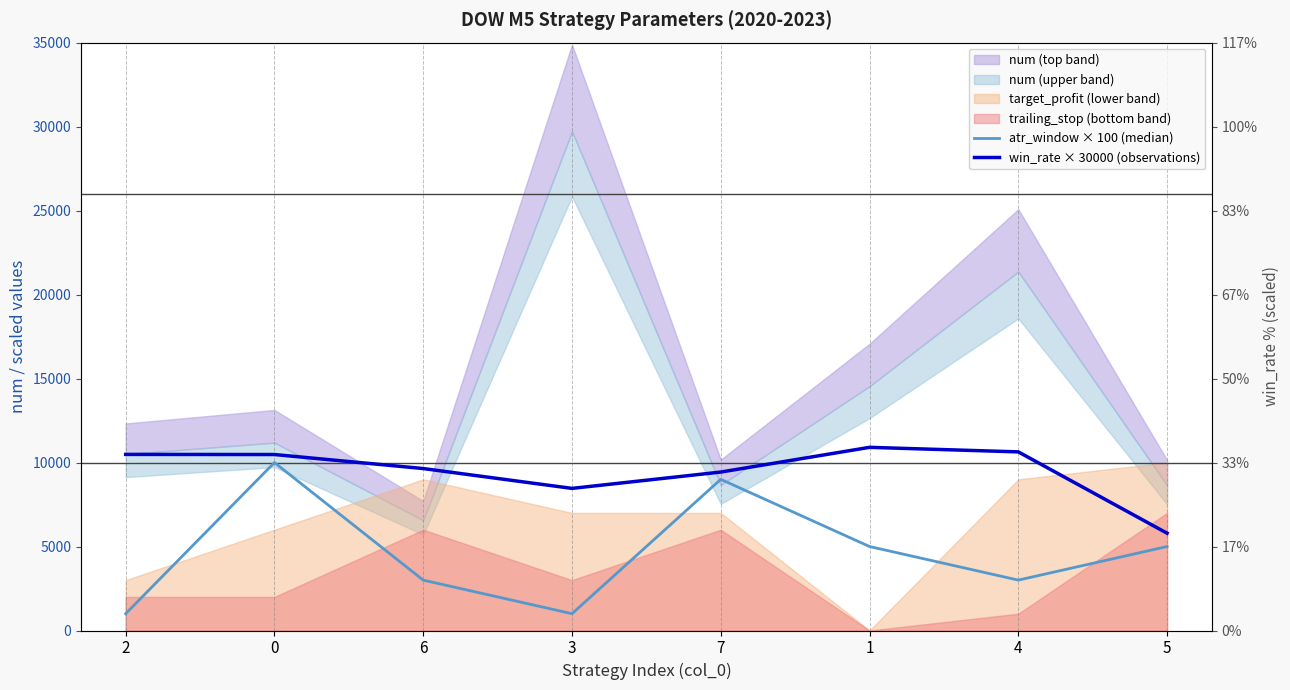

How many data points does each series have?

8